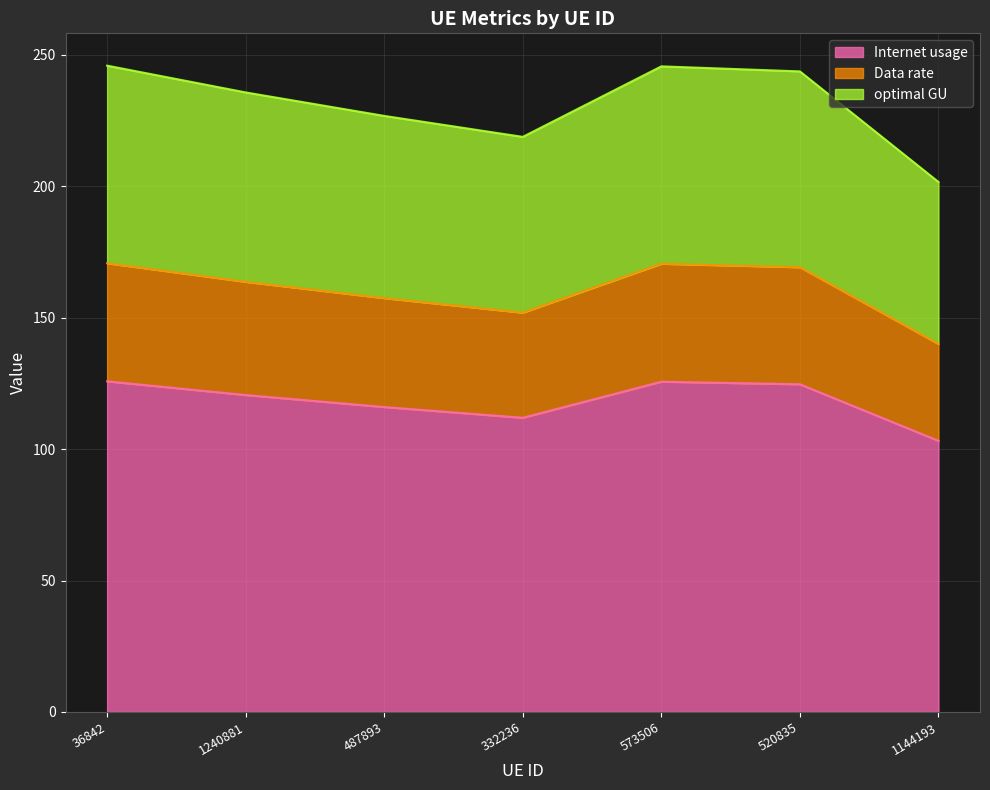

At which label does Data rate reach its peak?

36842